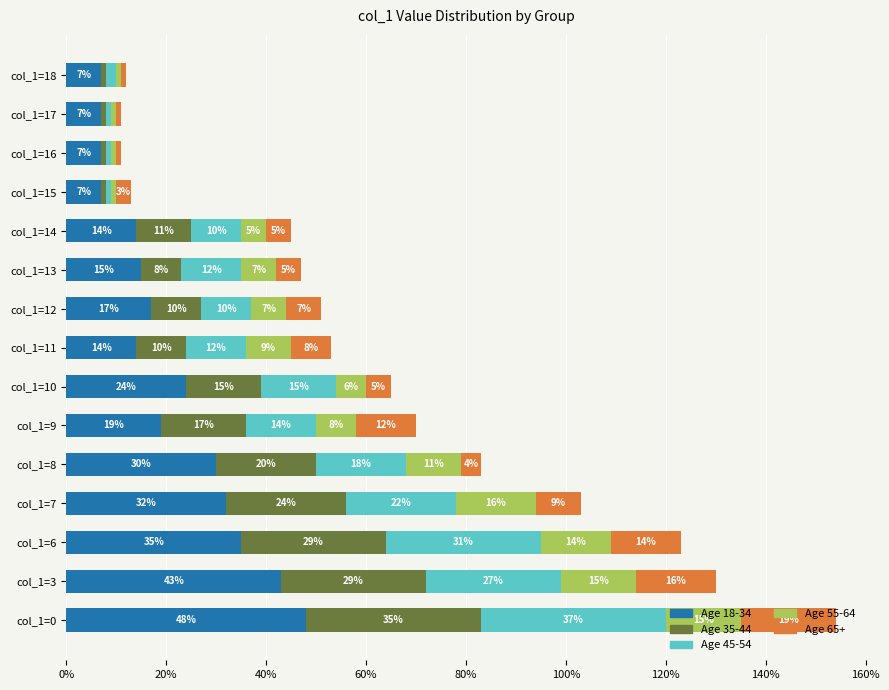

True or false: Age 18-34 has a value of 7 at col_1=15.

True